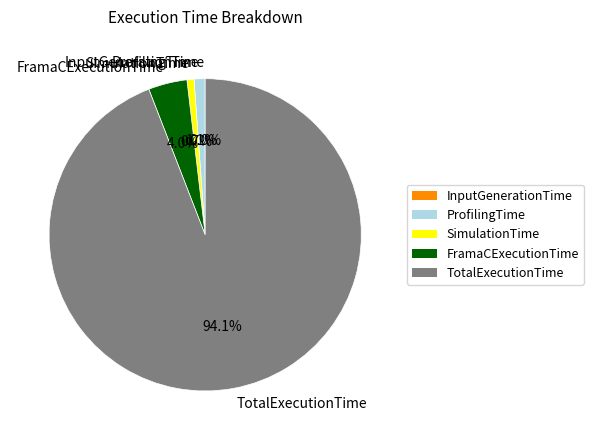

Do SimulationTime and FramaCExecutionTime together represent more than half of the pie?

No